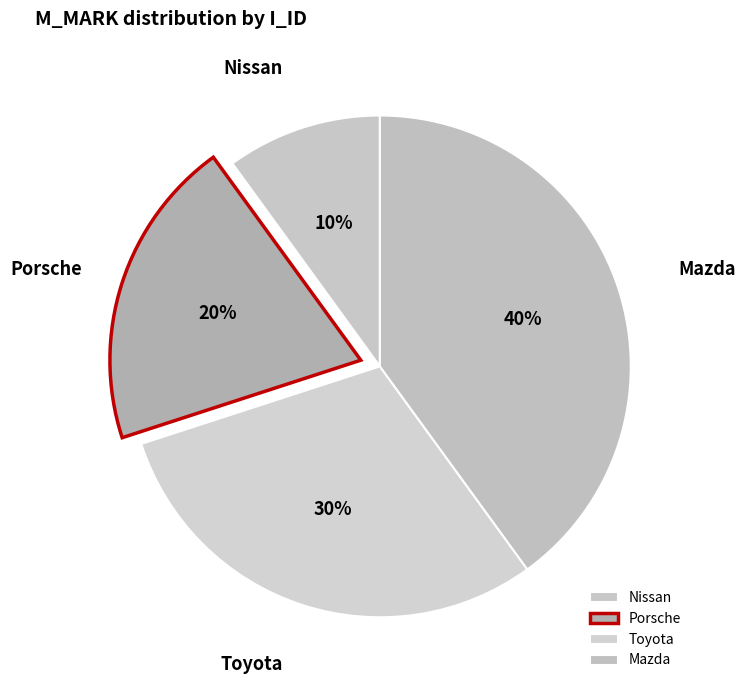

Do Porsche and Nissan together represent more than half of the pie?

No